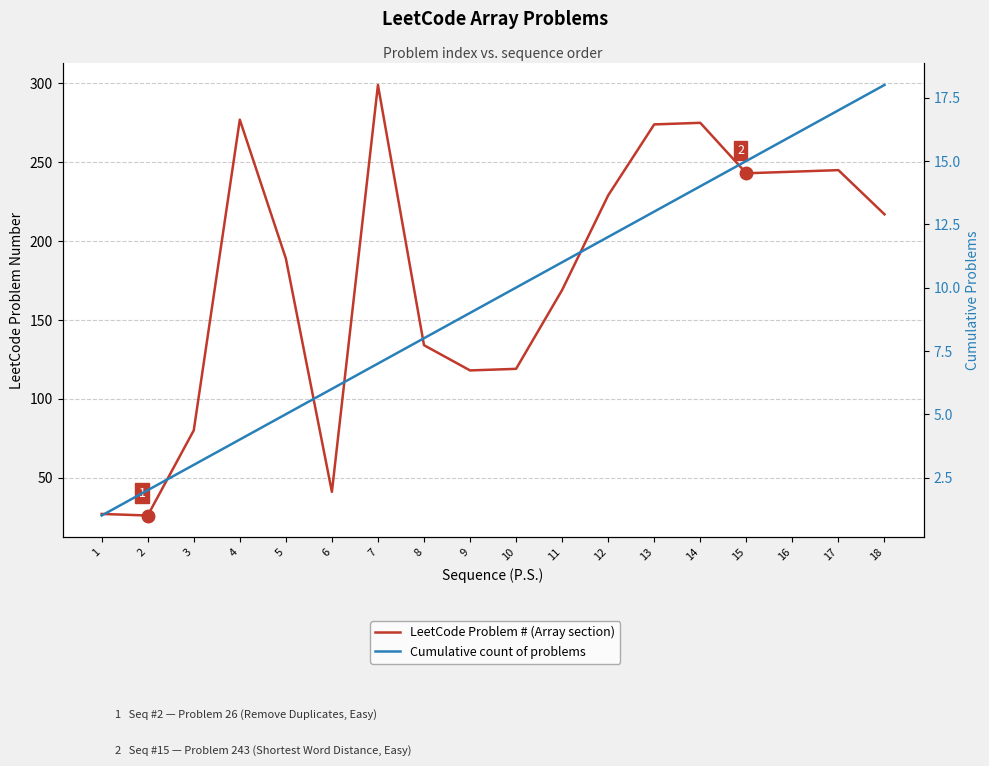

The value of Cumulative count of problems at 11 is 11. True or false?

True